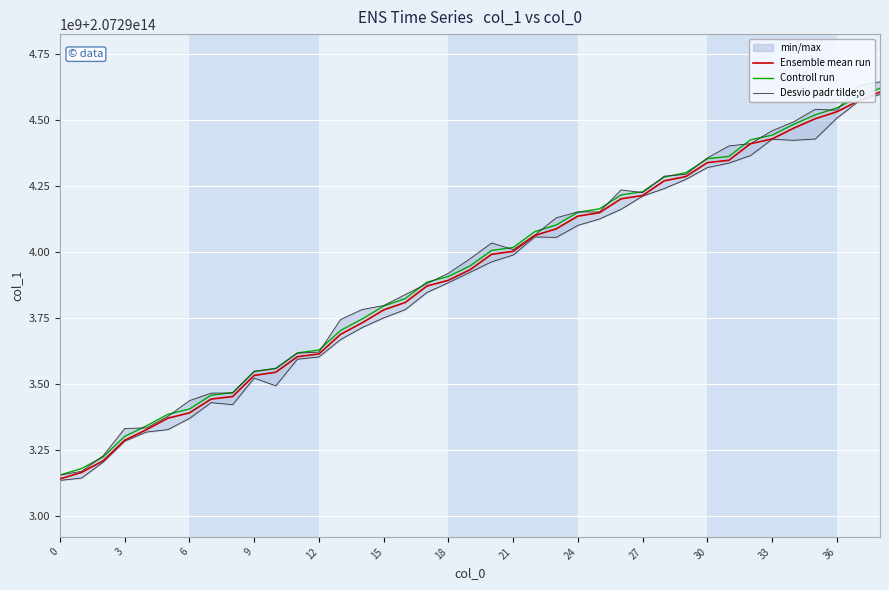

What is the average value of the Controll run series?

207293921940389.7